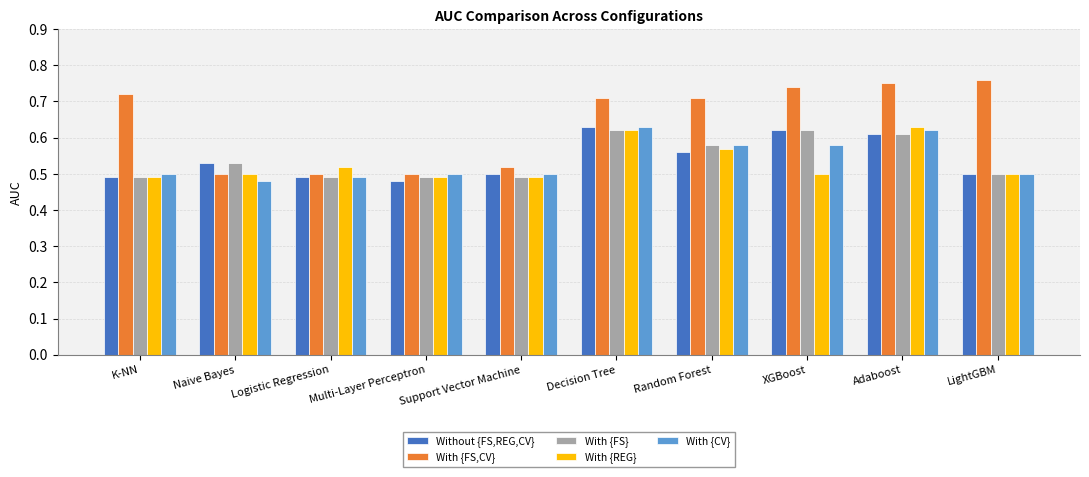

What is the sum of all With {FS,CV} values?

6.4